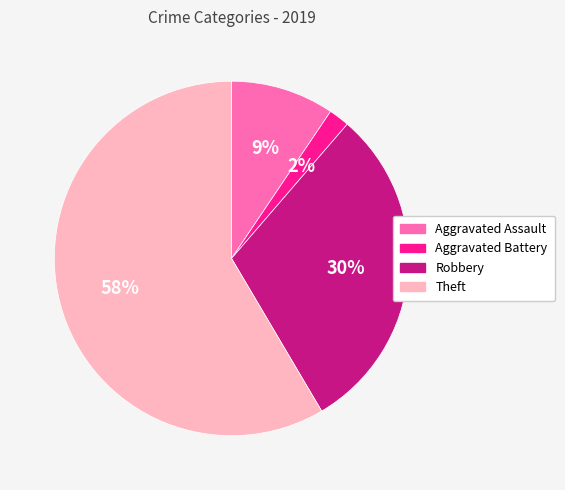

Between Theft and Aggravated Assault, which is larger?

Theft